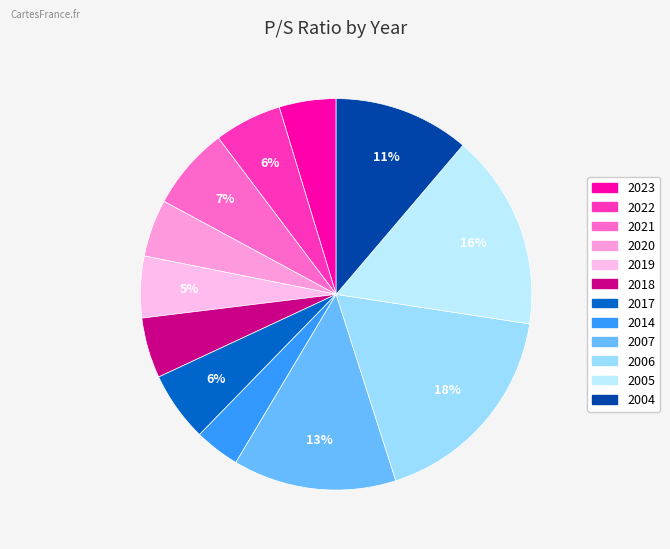

Rank the categories by value from highest to lowest.

2006, 2005, 2007, 2004, 2021, 2017, 2022, 2019, 2018, 2020, 2023, 2014